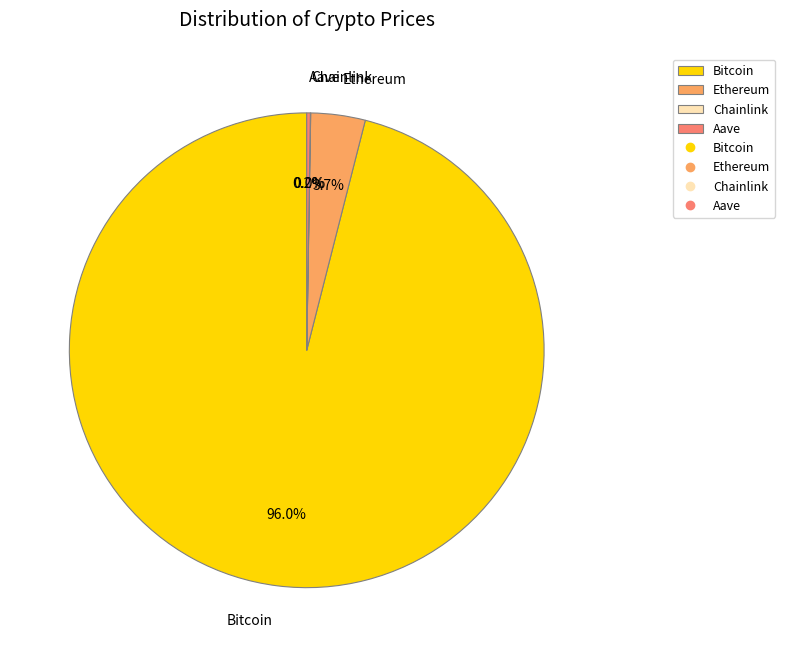

Which category has the biggest portion of the pie?

Bitcoin